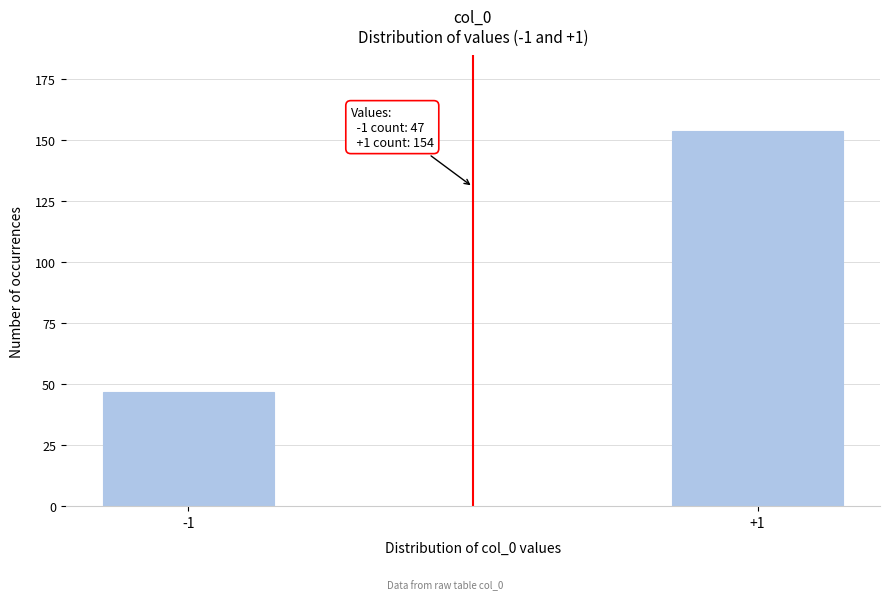

Reading left to right, what are all the values shown in this chart?

47	154